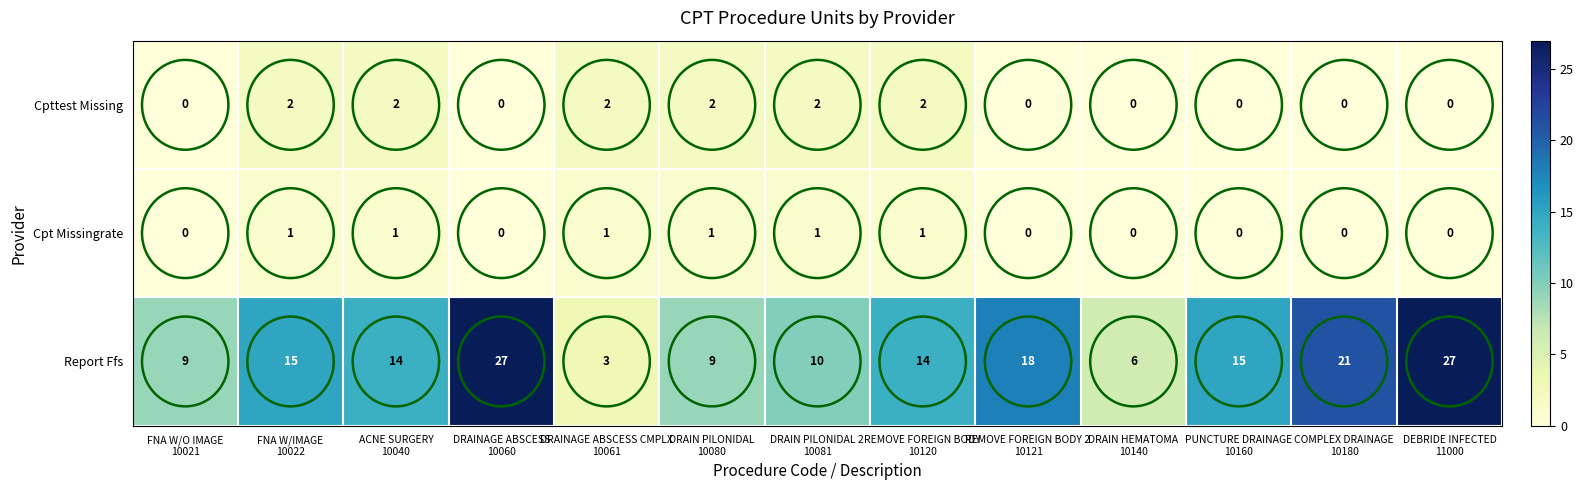

Which series has the largest total across all categories?

Report Ffs